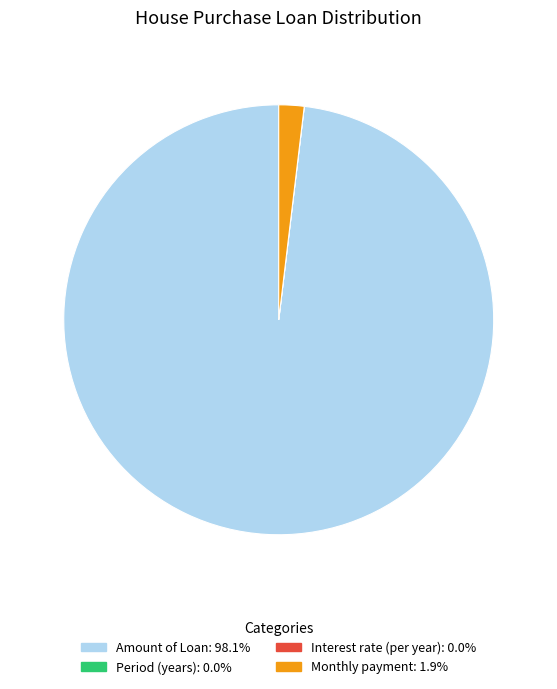

What is the largest slice in the pie chart?

Amount of Loan